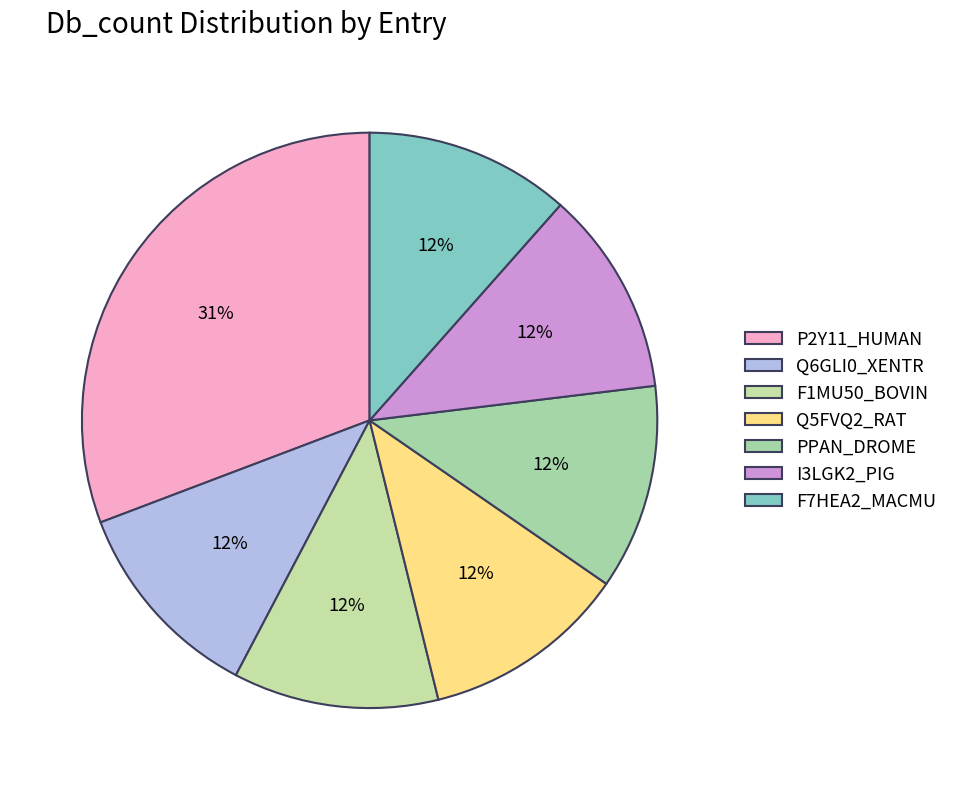

Do Q5FVQ2_RAT and F7HEA2_MACMU together represent more than half of the pie?

No